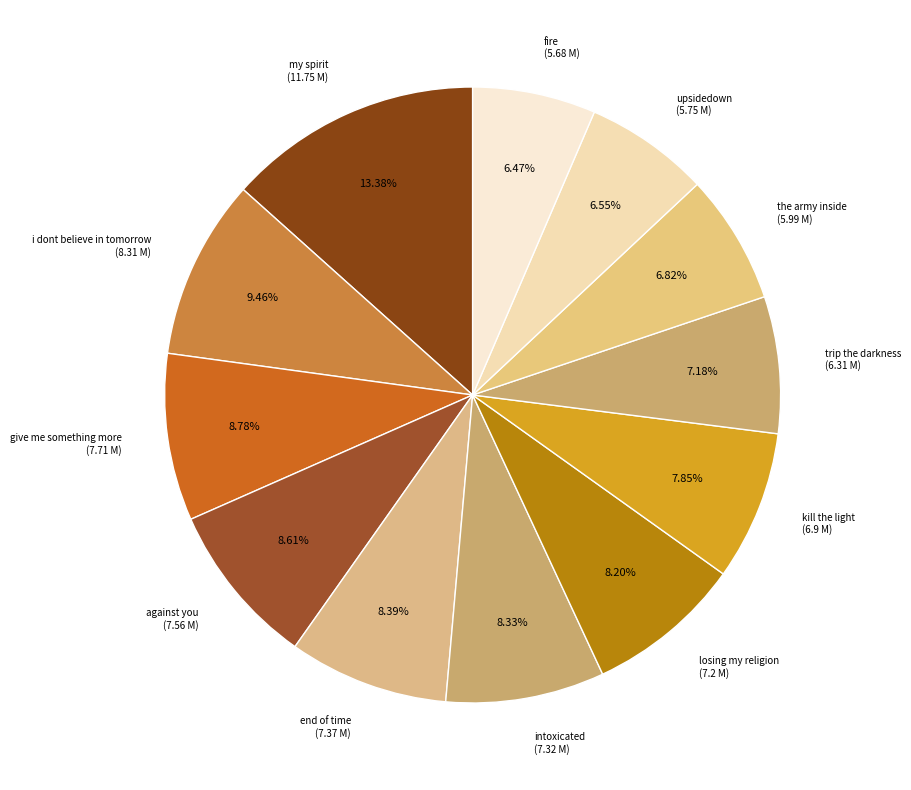

Count the number of slices in the pie.

12